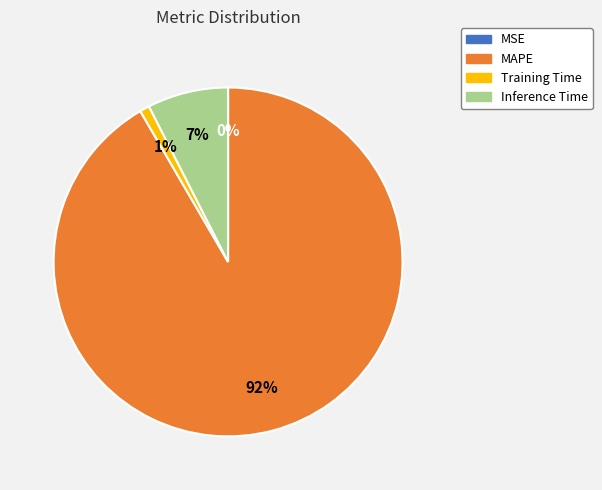

Which has a higher value, MAPE or Training Time?

MAPE